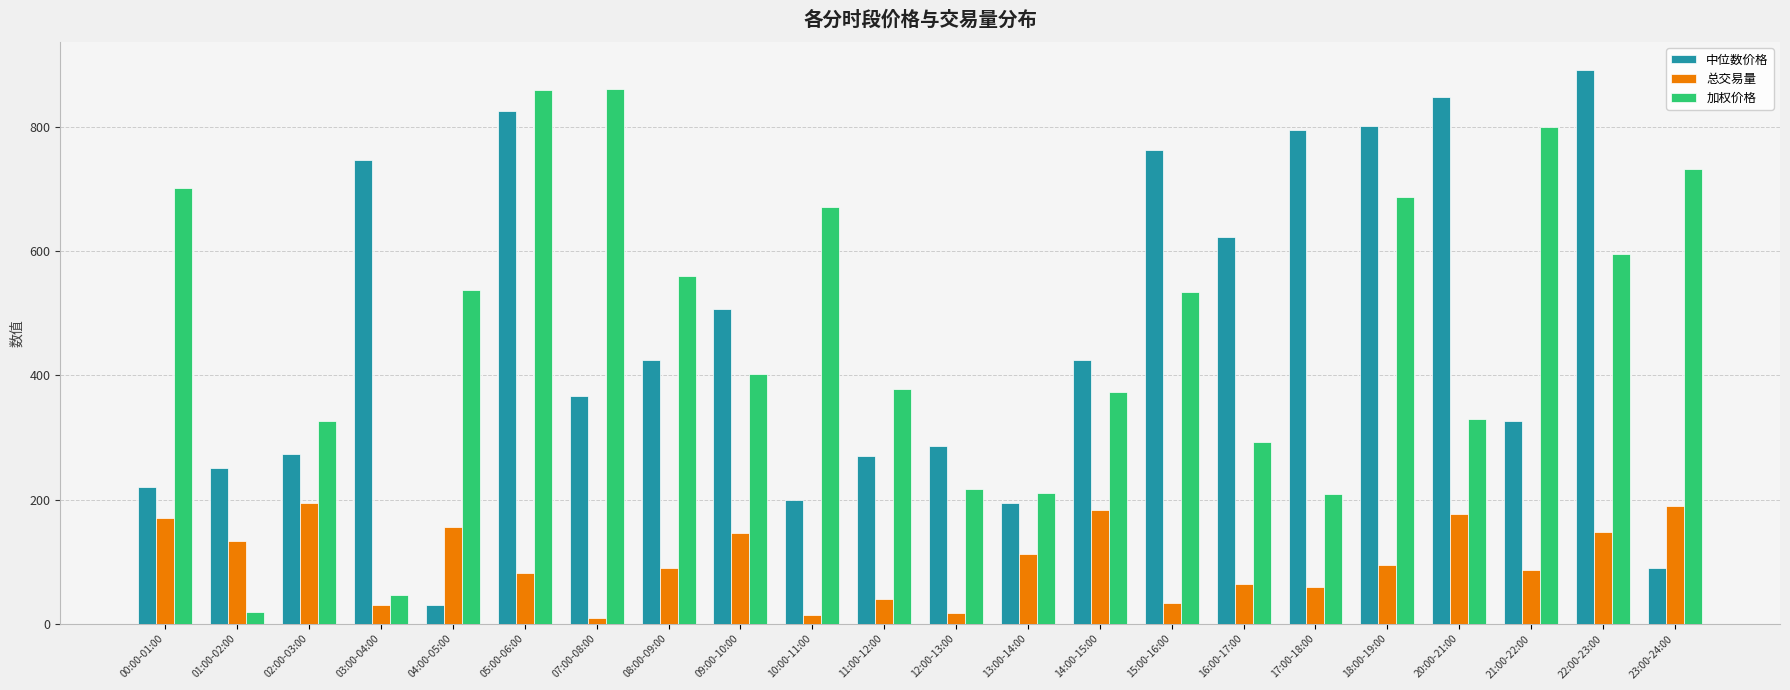

What is the average value of the 加权价格 series?

470.3